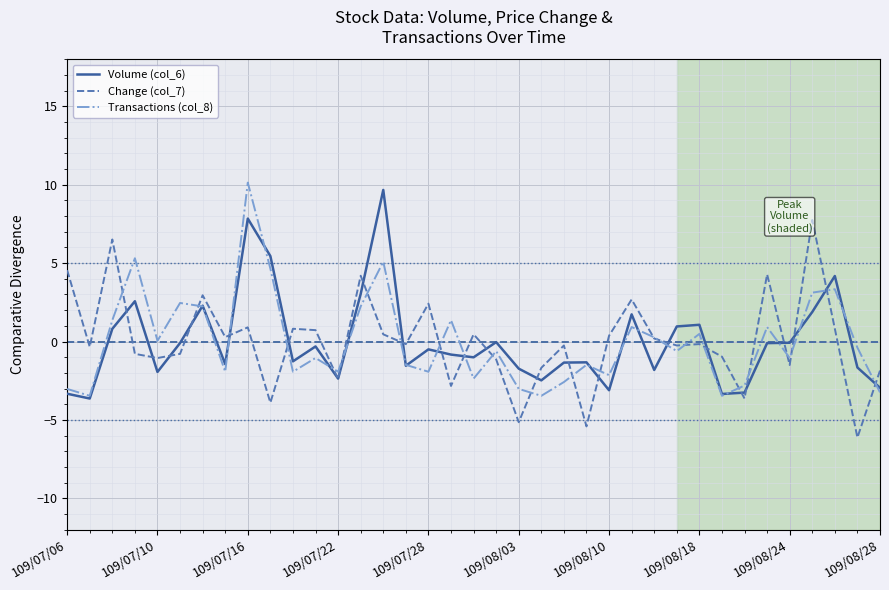

Which series ends up on top after the final intersection of Transactions (col_8) and Volume (col_6)?

Volume (col_6)